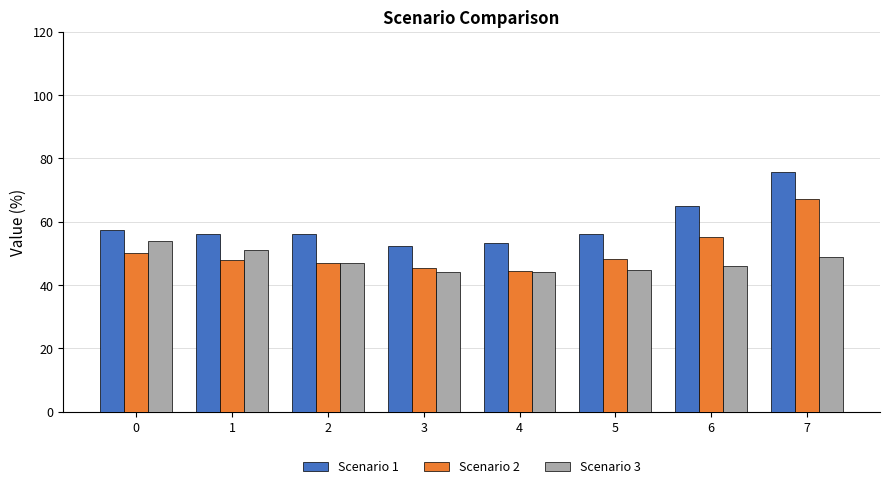

Rank the series by their maximum value, from highest to lowest.

Scenario 1, Scenario 2, Scenario 3